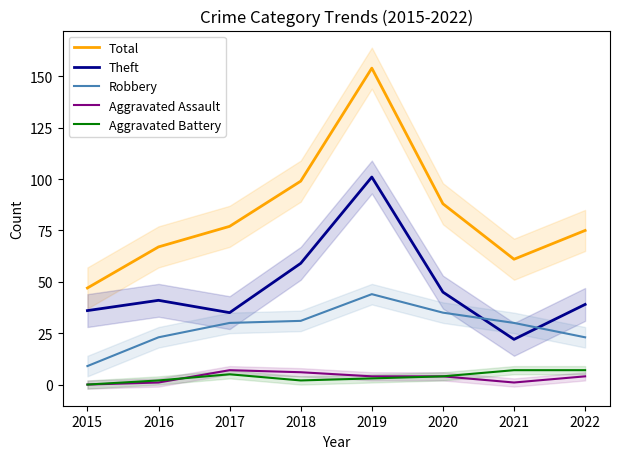

True or false: Aggravated Assault and Total intersect in this chart.

False